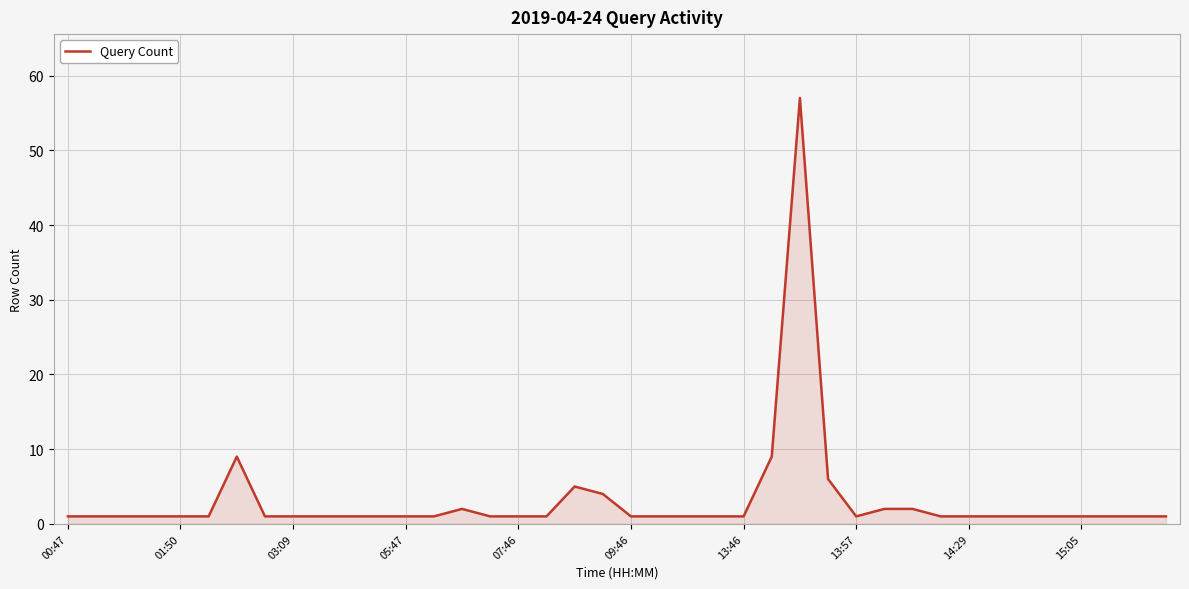

What is the label of the 7th point from the right?

33